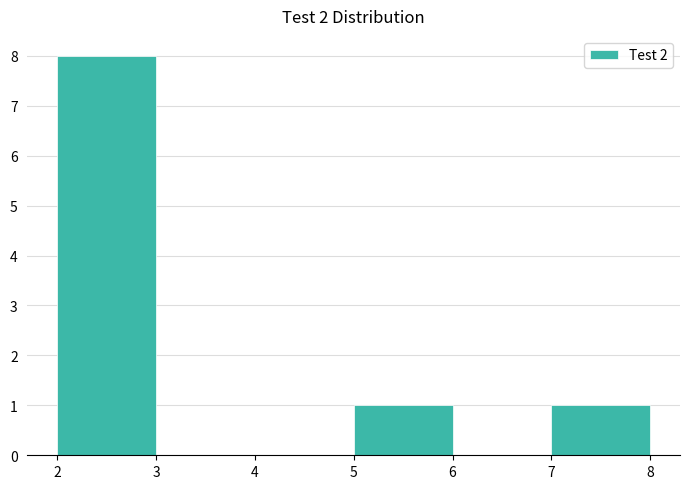

Reading left to right, transcribe this chart: for each bar, give the range it covers on the x-axis and its height. The values are not printed on the chart, so give them approximately, as read against the axis.

2 to 3: 8
3 to 4: 0
4 to 5: 0
5 to 6: 1
6 to 7: 0
7 to 8: 1